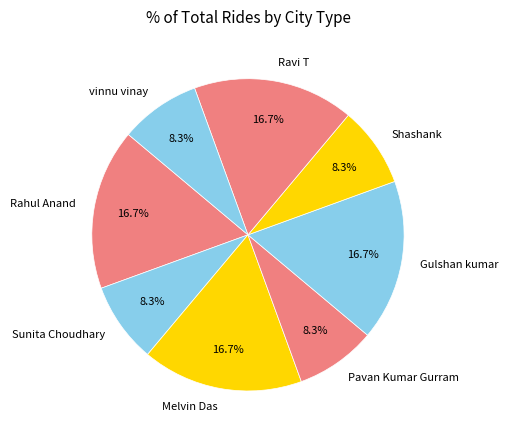

What is the ratio of the value at Gulshan kumar to the value at Shashank?

2.0